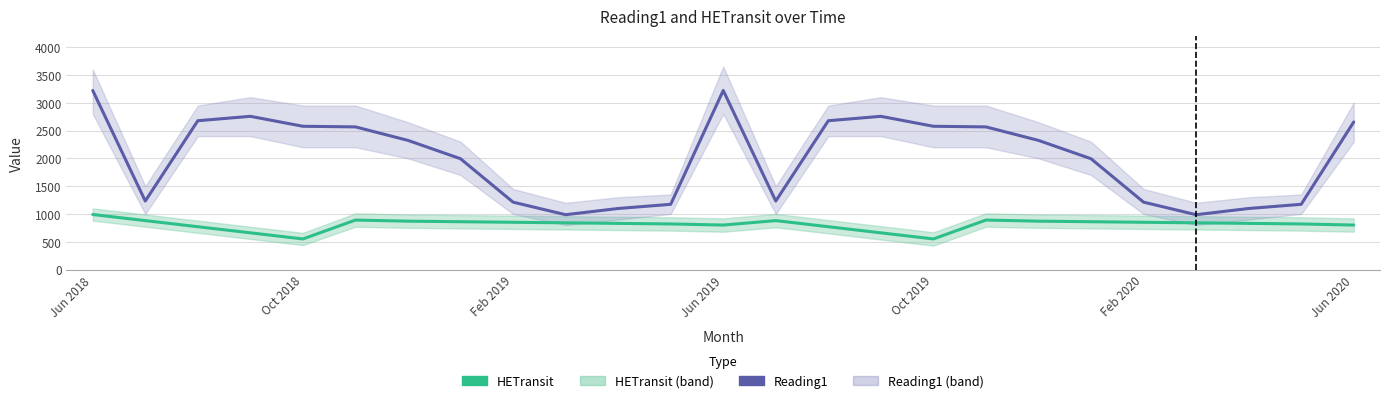

What is the label of the 25th point from the right?

Jun 2018